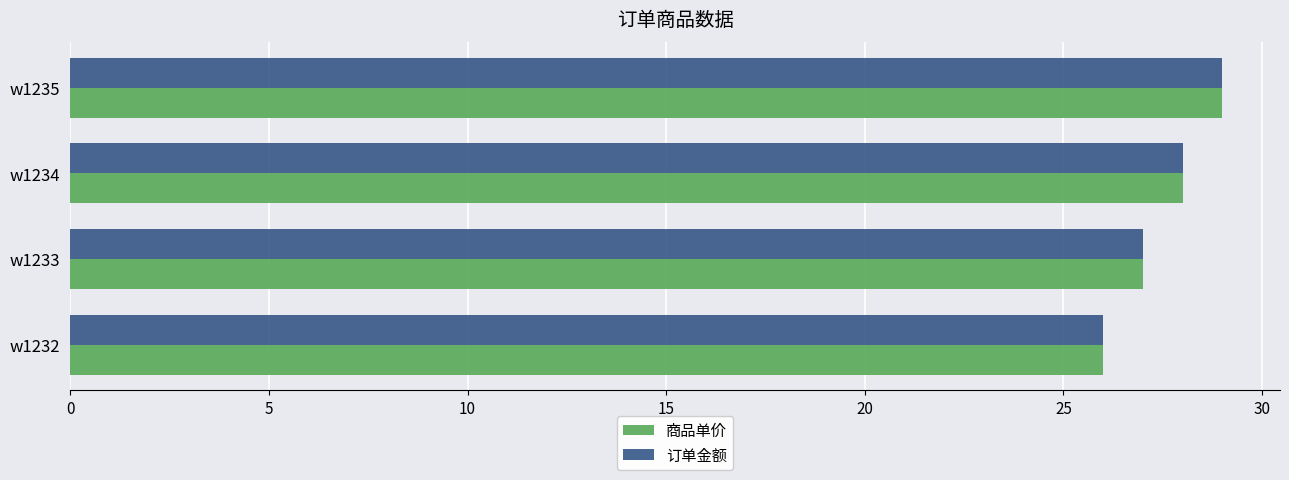

The value of 订单金额 at w1234 is 48. True or false?

False